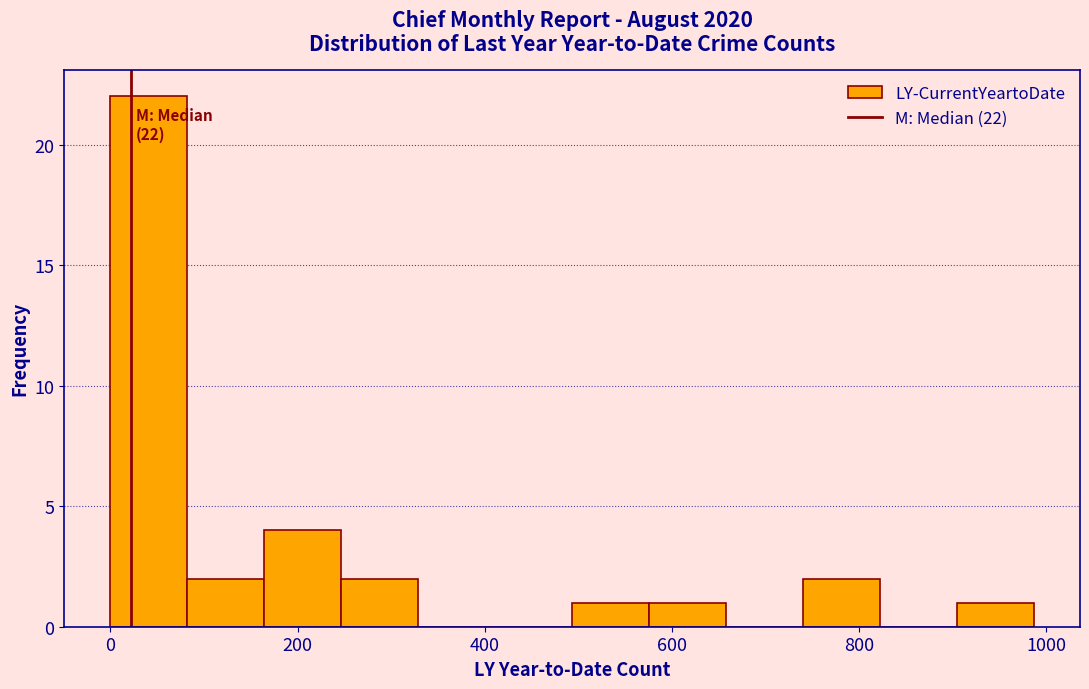

Which range on the x-axis has the tallest bar?

0 to 80